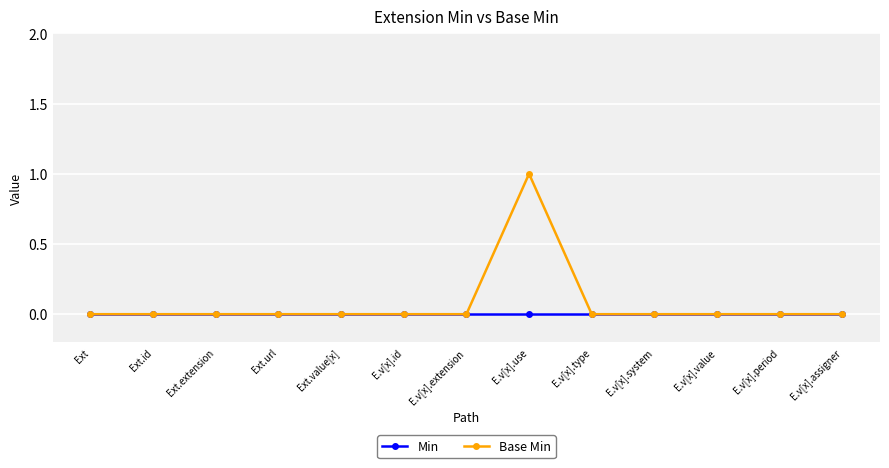

Count the number of categories in the chart.

13